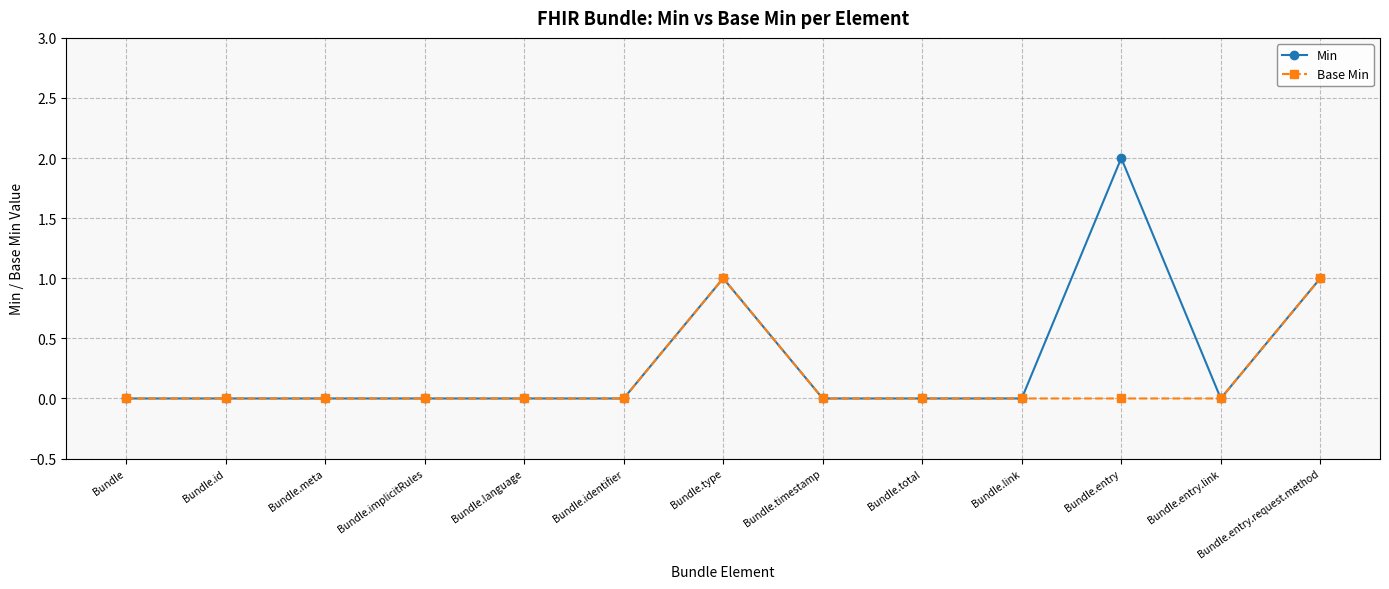

The Base Min series shows -1 at Bundle.entry.link. True or false?

False